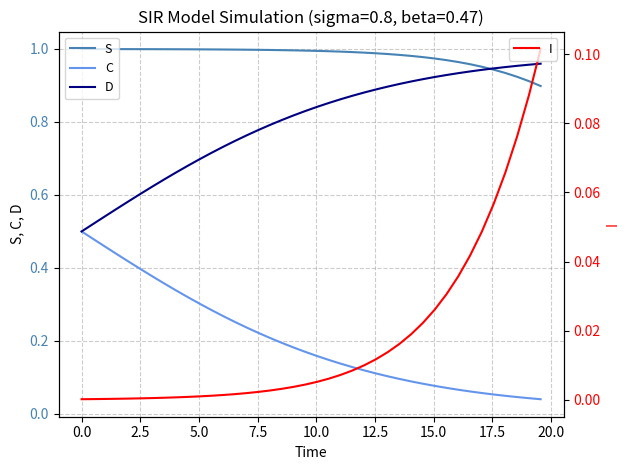

True or false: C and S intersect in this chart.

False